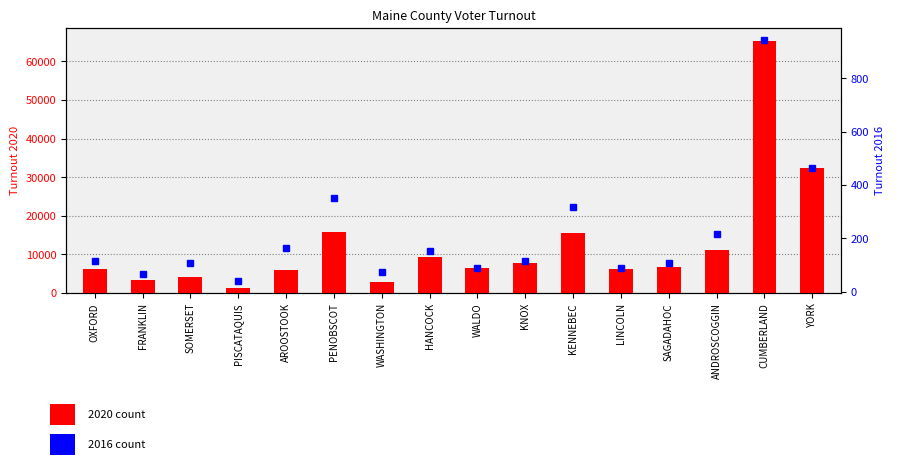

Does the chart contain stacked bars?

No